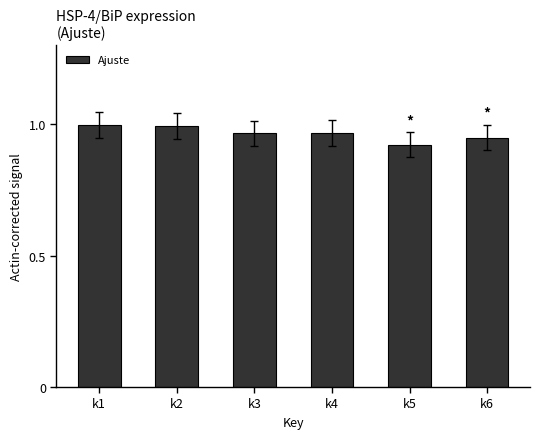

Which has a higher value, k5 or k2?

k2